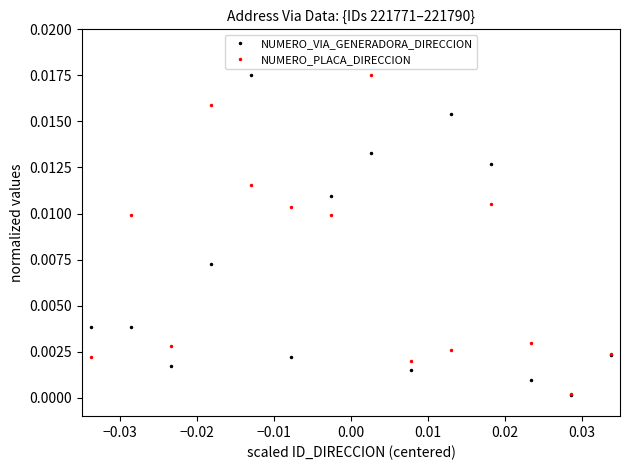

How many intersections are there between NUMERO_PLACA_DIRECCION and NUMERO_VIA_GENERADORA_DIRECCION?

11